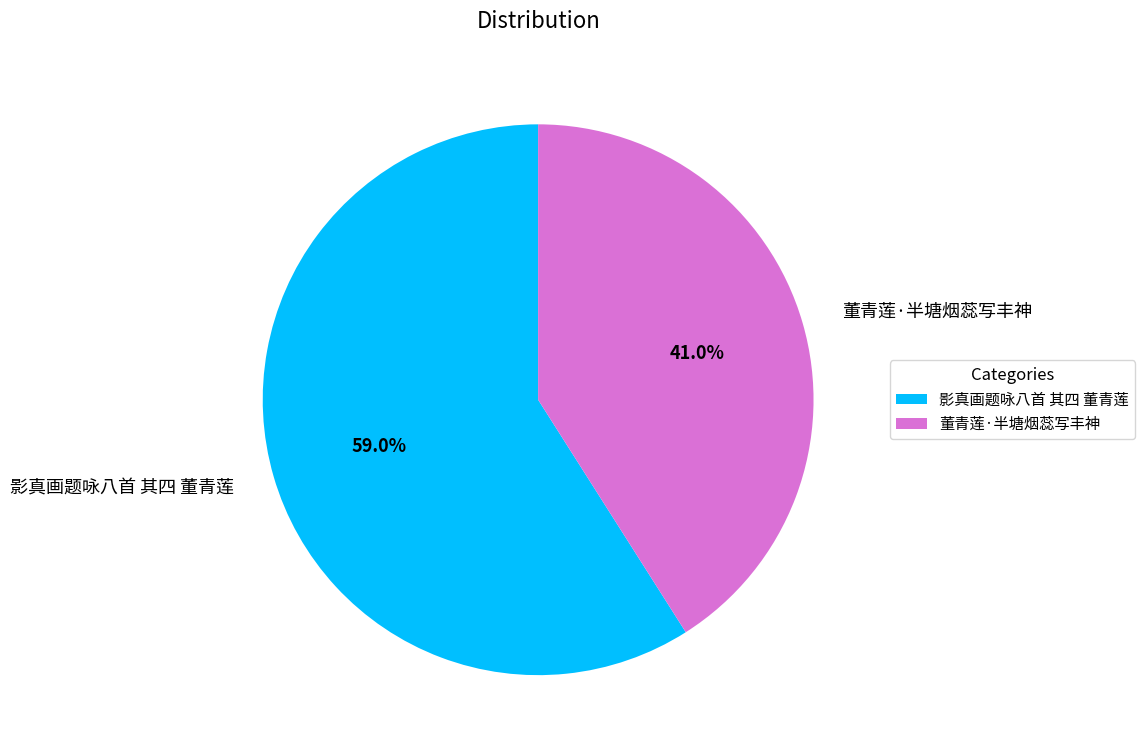

What portion of the pie excludes 董青莲·半塘烟蕊写丰神?

59.0%